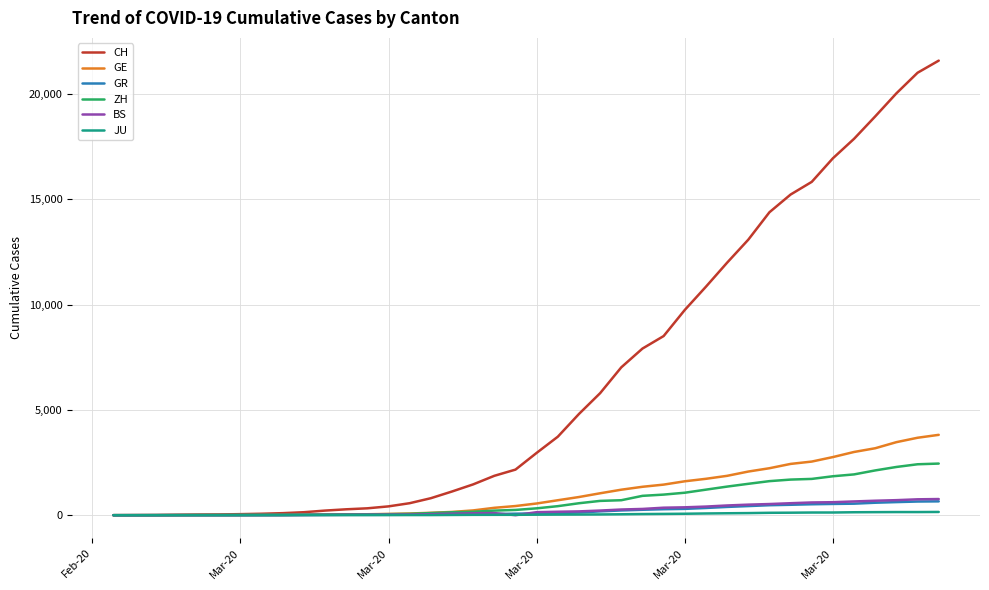

What is the highest value of the BS series?

767